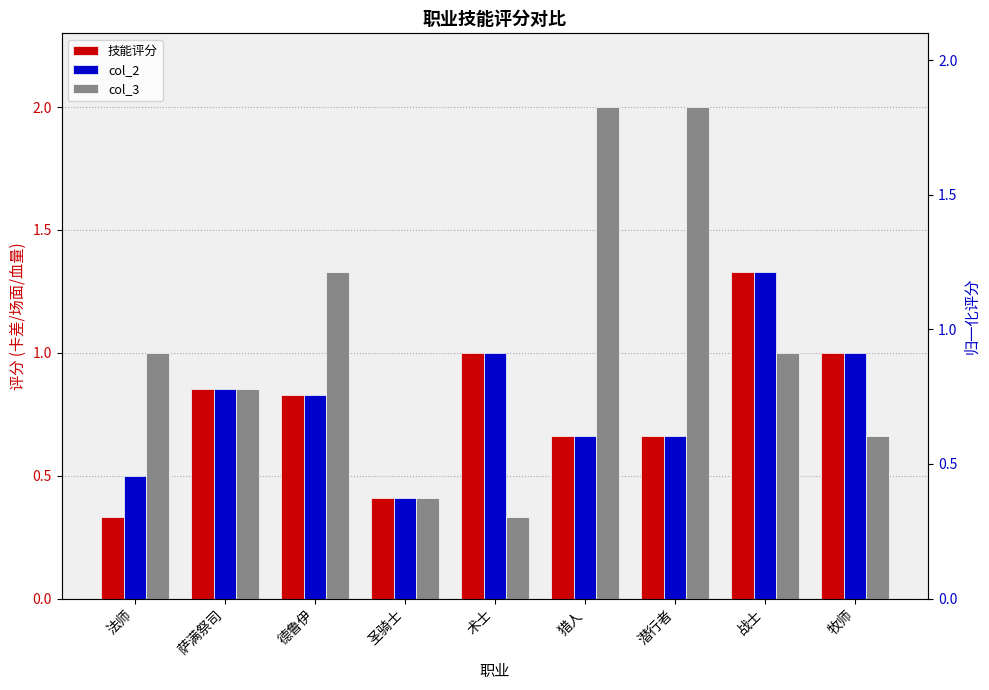

The col_2 series shows 0.2 at 猎人. True or false?

False